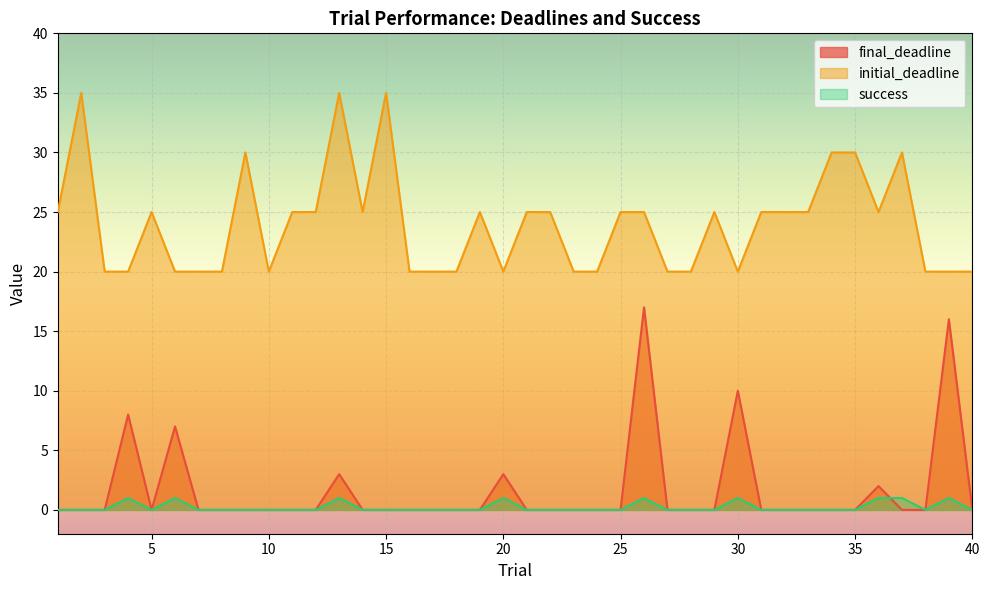

How many values in success are above zero?

9